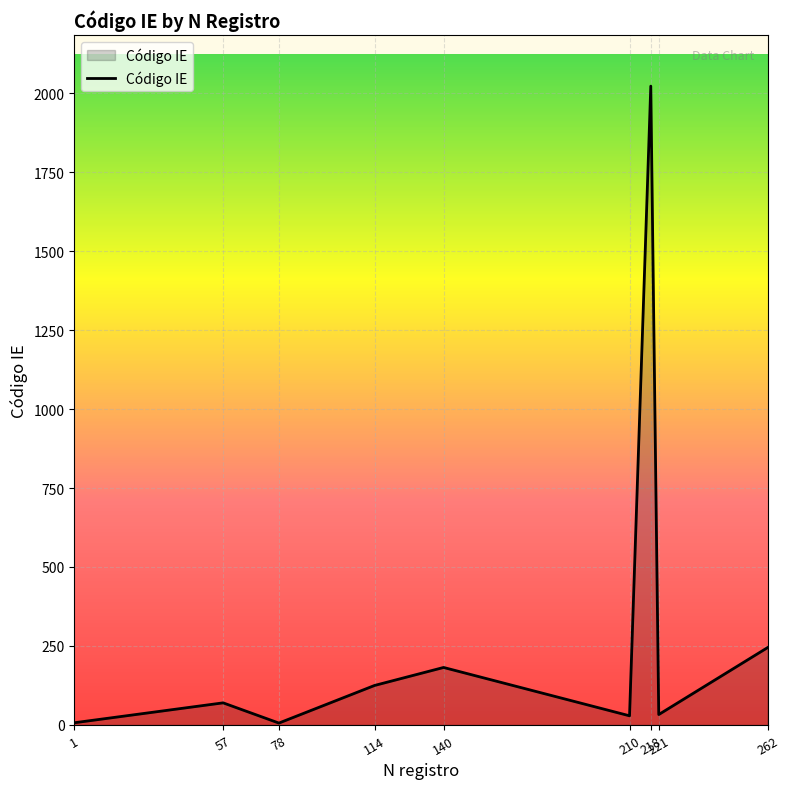

Where is the data nearest to the value 1014?

262